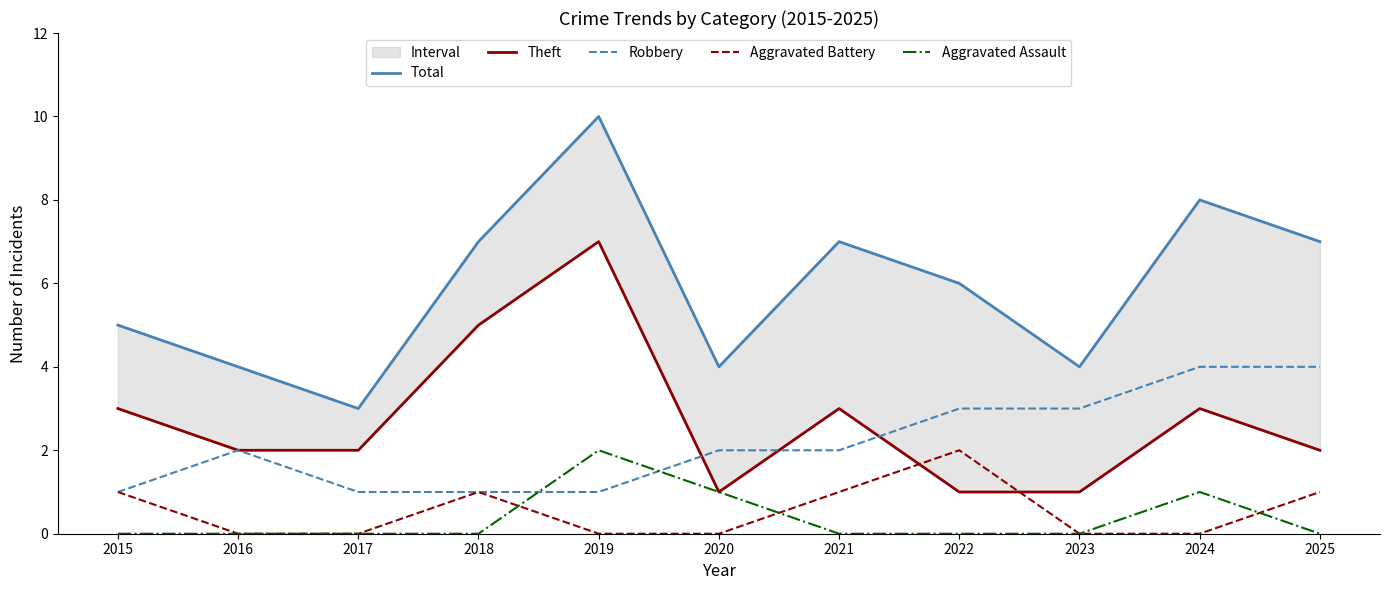

Which series has the largest total across all categories?

Total